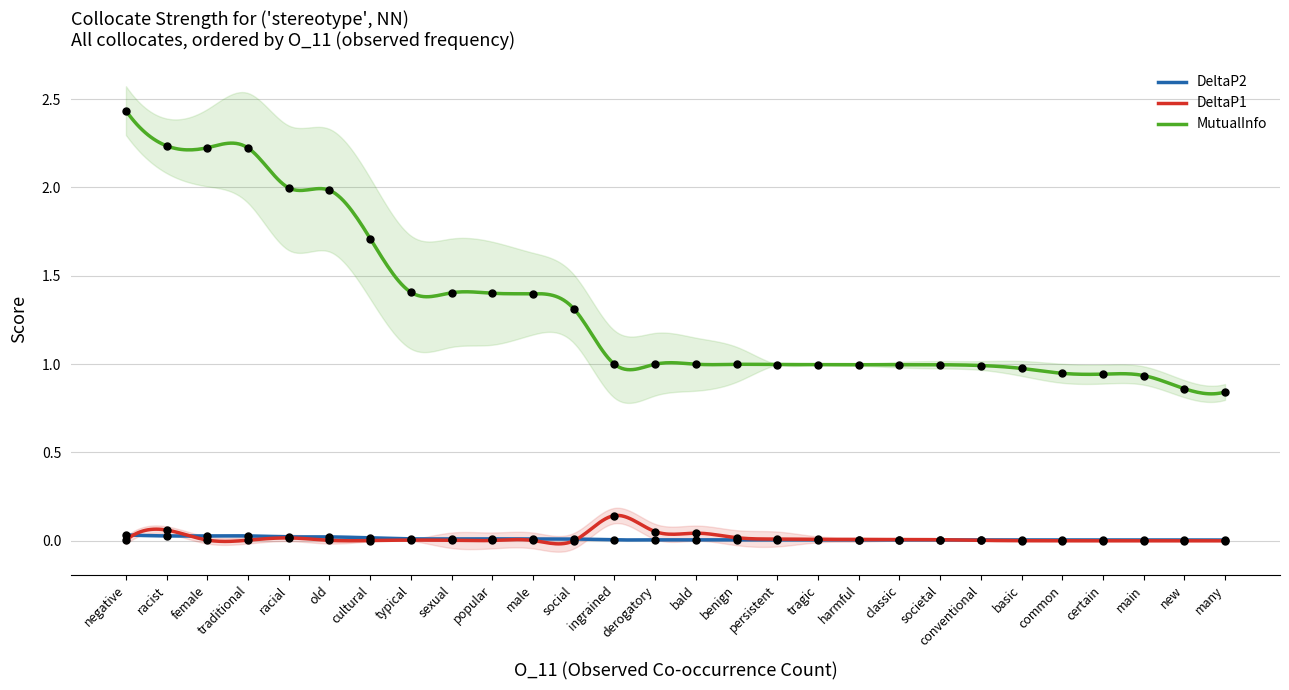

At which category is the sum across all series the highest?

negative